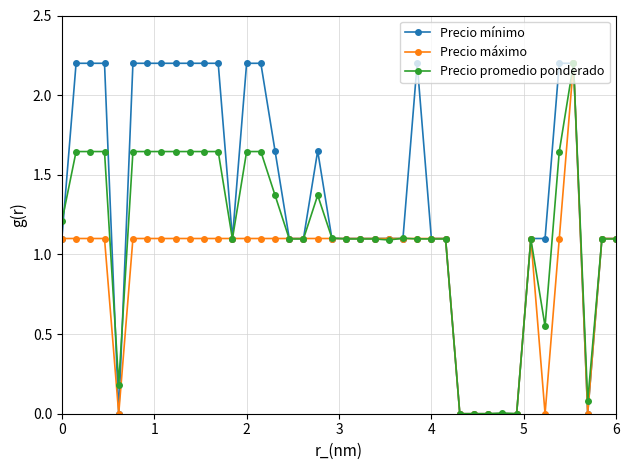

True or false: Precio promedio ponderado has more than 2 points higher than both neighbors.

True